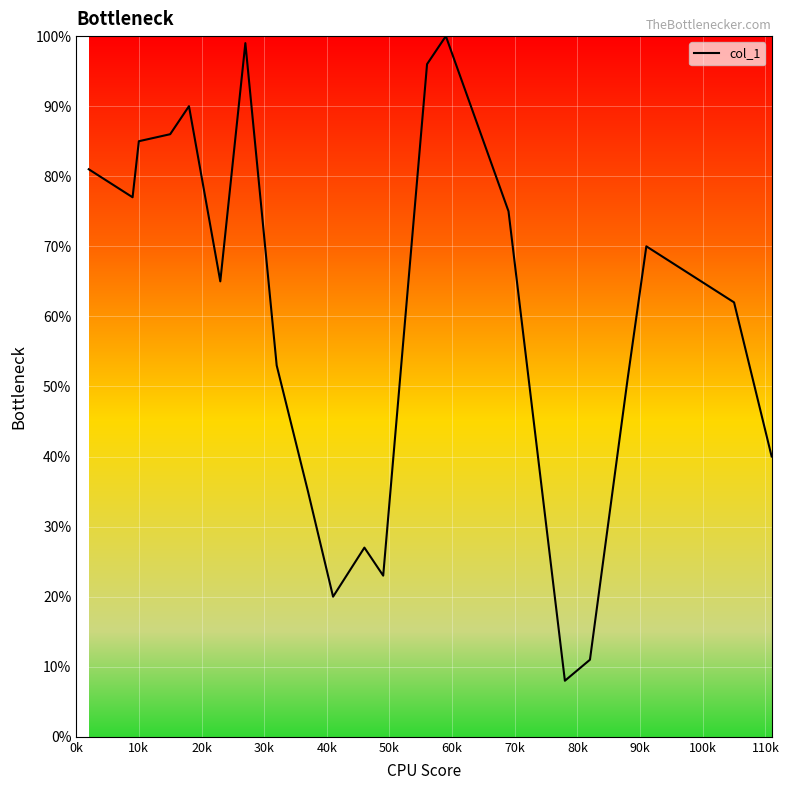

What is the smallest value displayed?

8